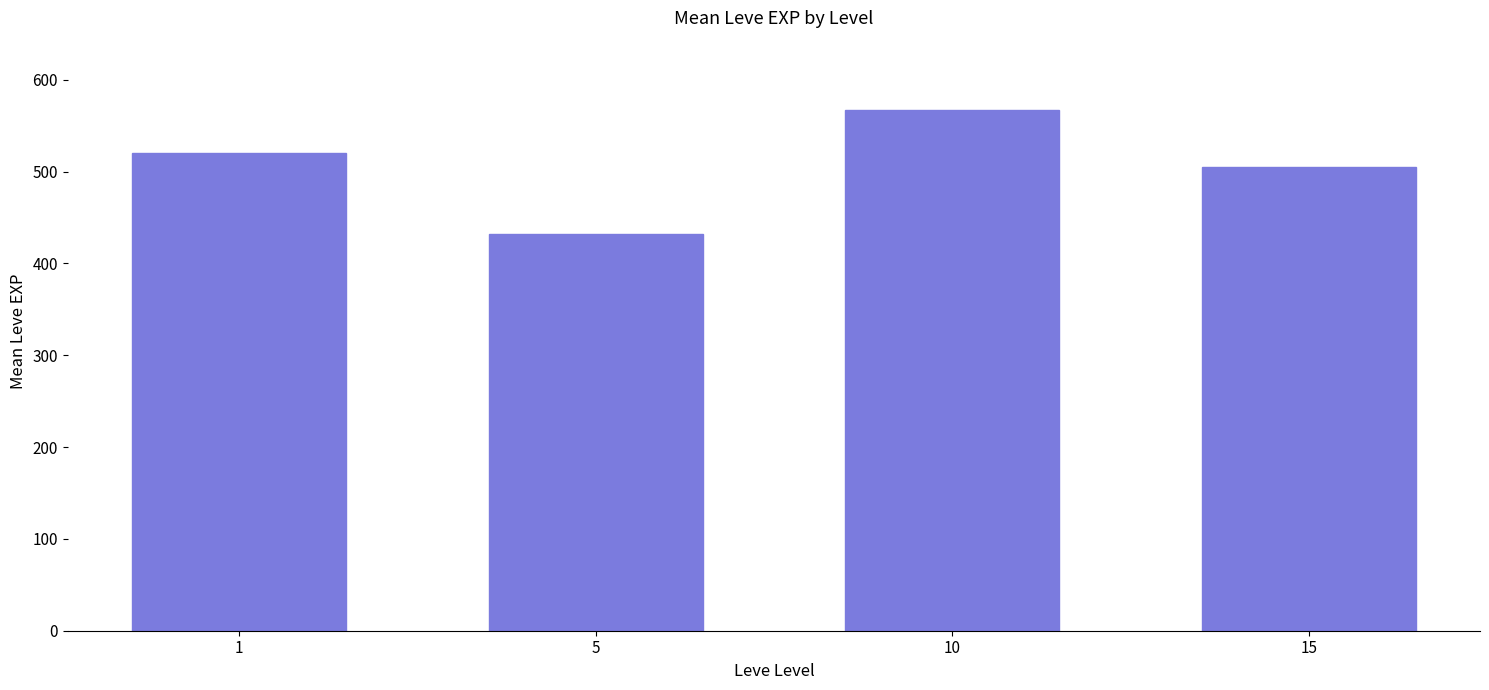

List the labels in order of value, smallest first.

5, 15, 1, 10